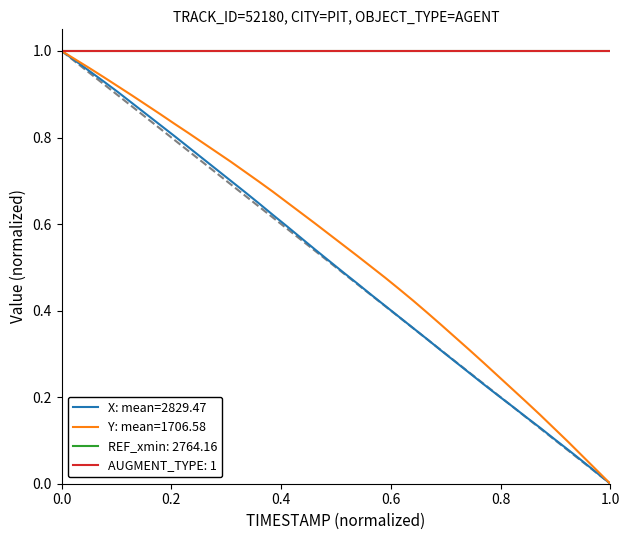

Rank the series by their maximum value, from lowest to highest.

X, Y